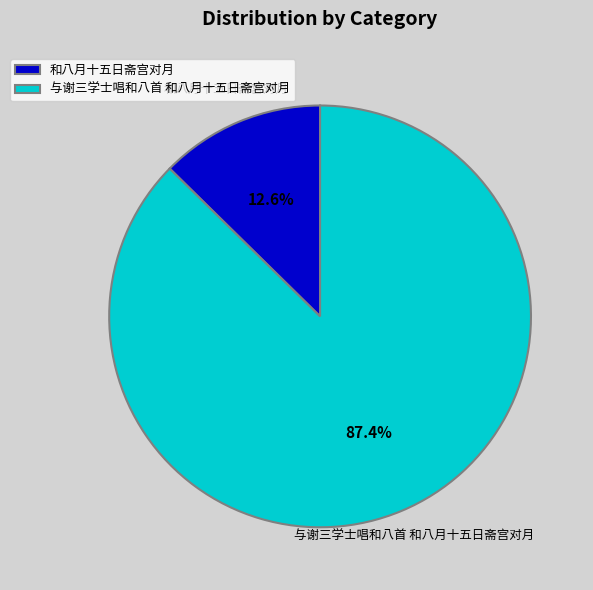

To the nearest percent, what is the difference between the largest and smallest slice percentages?

75%